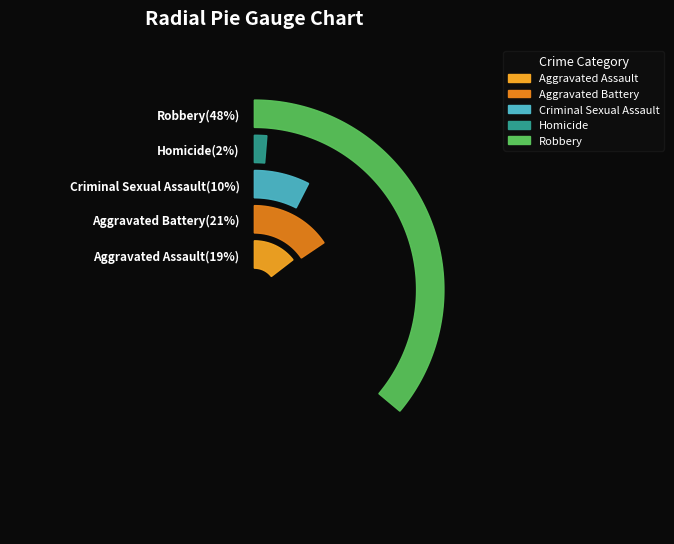

The Homicide slice represents 15% of the pie. True or false?

False